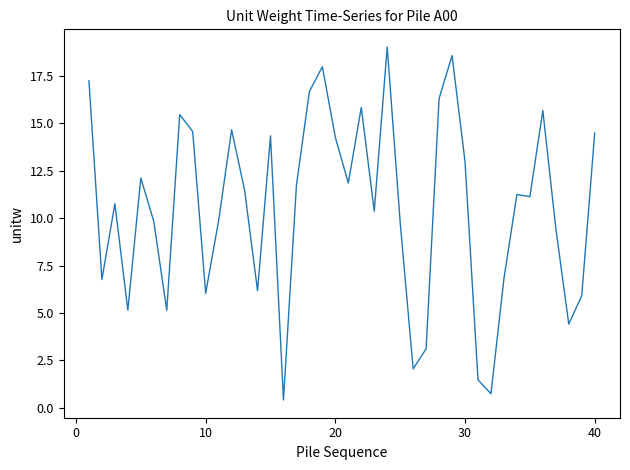

What is the difference between the maximum and minimum values?

18.6